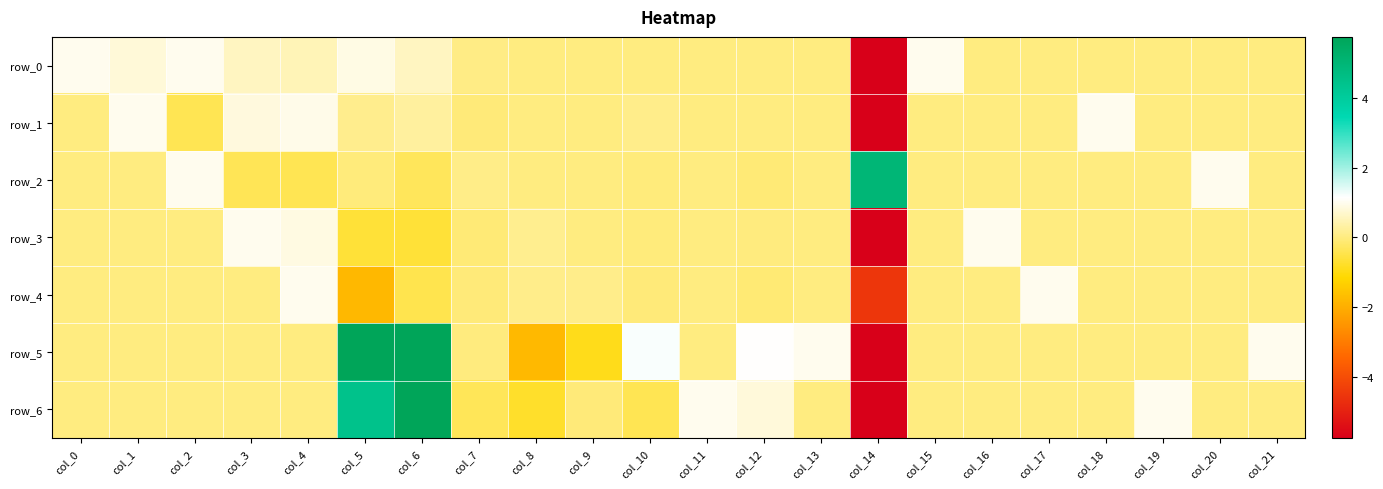

What is the maximum value shown in the chart?

23.1